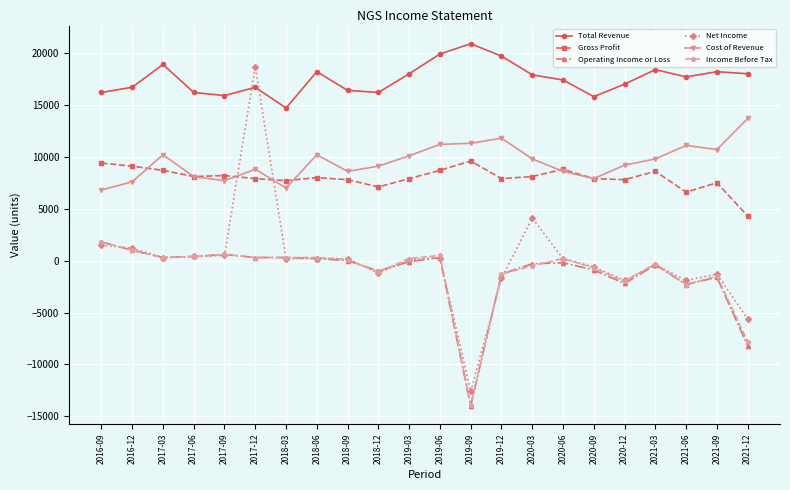

How many lines are shown in the chart?

6